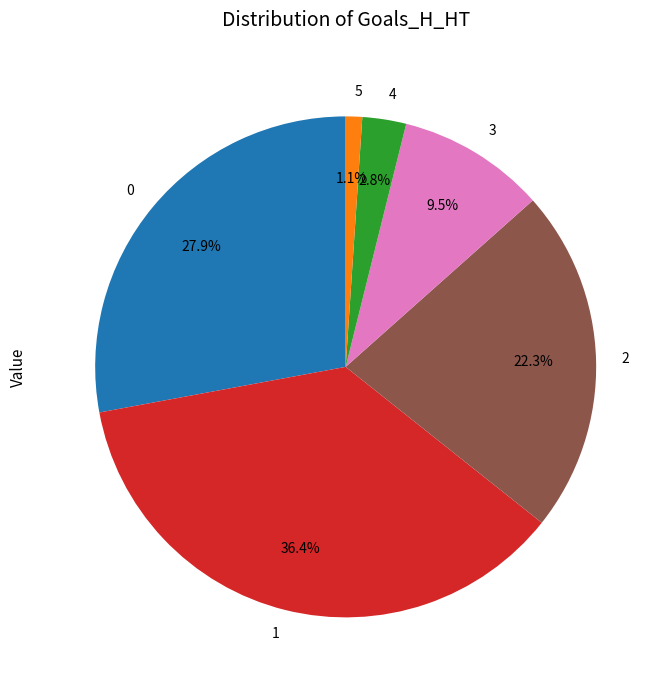

Which category has the biggest portion of the pie?

1